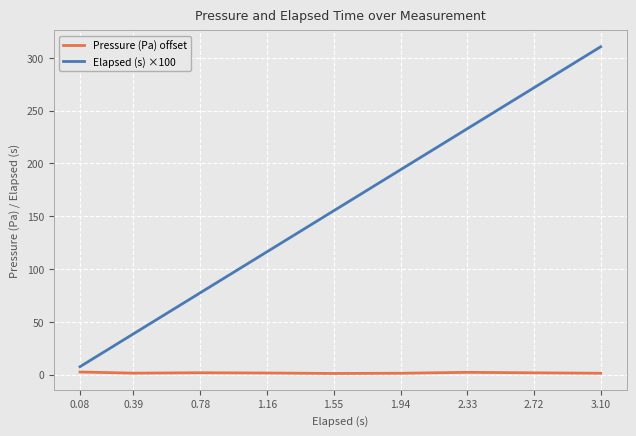

What is the label of the 8th point from the right?

0.39